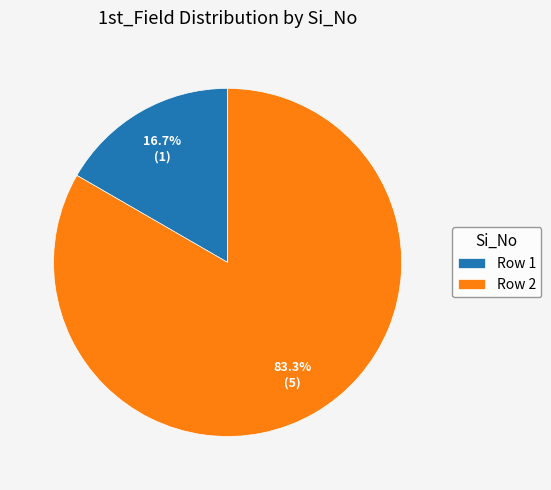

Approximately how many times larger is the value at Row 1 compared to Row 2?

0.2